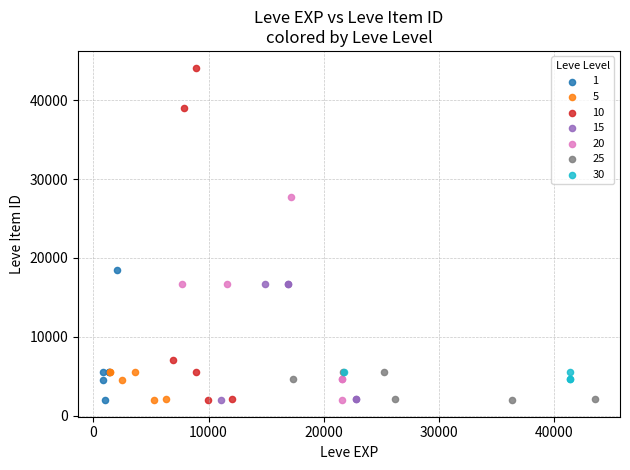

Which series has the widest spread of Y values?

10